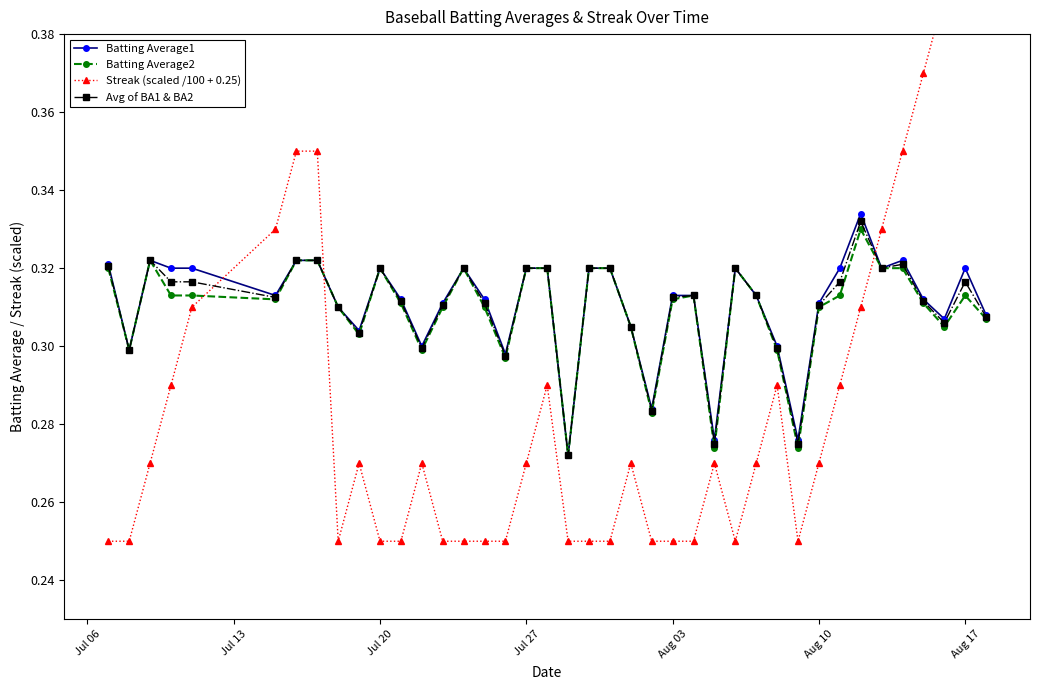

Reading left to right, extract all data points from this chart.

Batting Average1: 0.3	0.3	0.3	0.3	0.3	0.3	0.3	0.3	0.3	0.3	0.3	0.3	0.3	0.3	0.3	0.3	0.3	0.3	0.3	0.3	0.3	0.3	0.3	0.3	0.3	0.3	0.3	0.3	0.3	0.3	0.3	0.3	0.3	0.3	0.3	0.3	0.3	0.3	0.3	0.3
Batting Average2: 0.3	0.3	0.3	0.3	0.3	0.3	0.3	0.3	0.3	0.3	0.3	0.3	0.3	0.3	0.3	0.3	0.3	0.3	0.3	0.3	0.3	0.3	0.3	0.3	0.3	0.3	0.3	0.3	0.3	0.3	0.3	0.3	0.3	0.3	0.3	0.3	0.3	0.3	0.3	0.3
Streak (scaled /100 + 0.25): 0.2	0.2	0.3	0.3	0.3	0.3	0.3	0.3	0.2	0.3	0.2	0.2	0.3	0.2	0.2	0.2	0.2	0.3	0.3	0.2	0.2	0.2	0.3	0.2	0.2	0.2	0.3	0.2	0.3	0.3	0.2	0.3	0.3	0.3	0.3	0.3	0.4	0.4	0.4	0.4
Avg of BA1 & BA2: 0.3	0.3	0.3	0.3	0.3	0.3	0.3	0.3	0.3	0.3	0.3	0.3	0.3	0.3	0.3	0.3	0.3	0.3	0.3	0.3	0.3	0.3	0.3	0.3	0.3	0.3	0.3	0.3	0.3	0.3	0.3	0.3	0.3	0.3	0.3	0.3	0.3	0.3	0.3	0.3